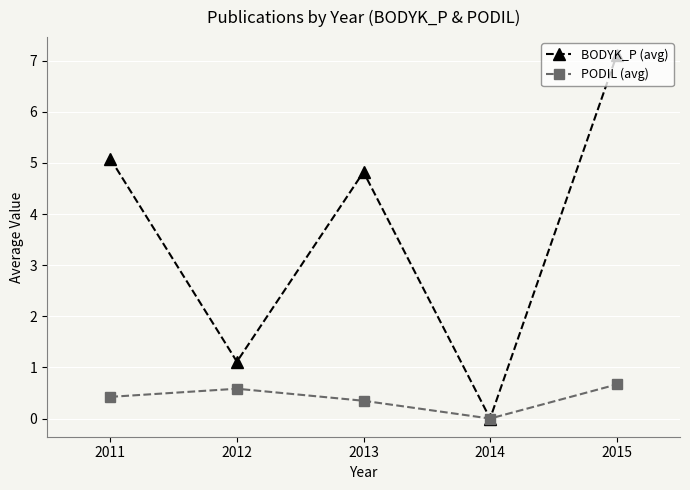

What is the approximate value of BODYK_P (avg) at 2015?

7.1